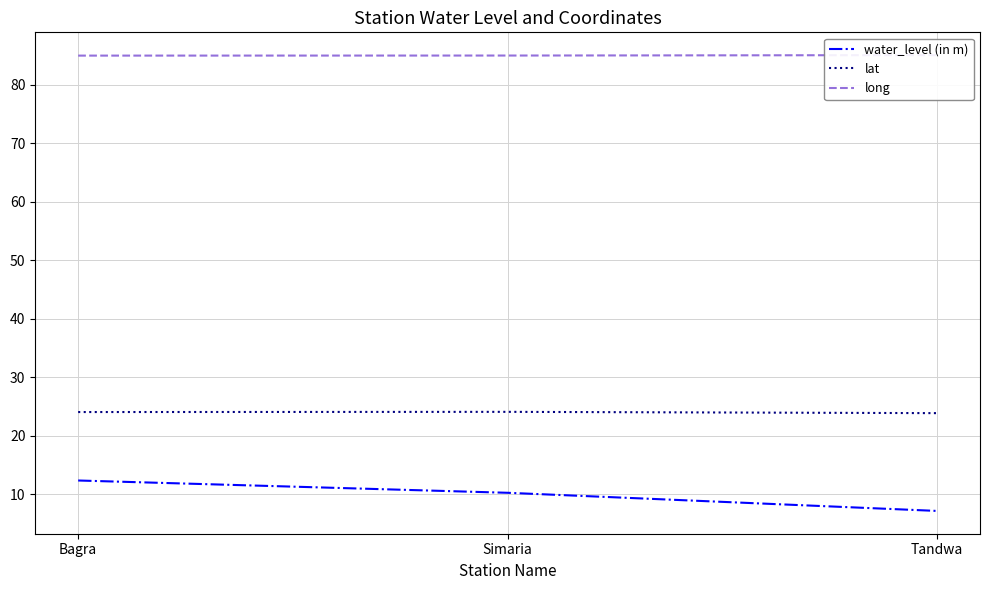

Which has a higher value, Tandwa or Simaria?

Simaria